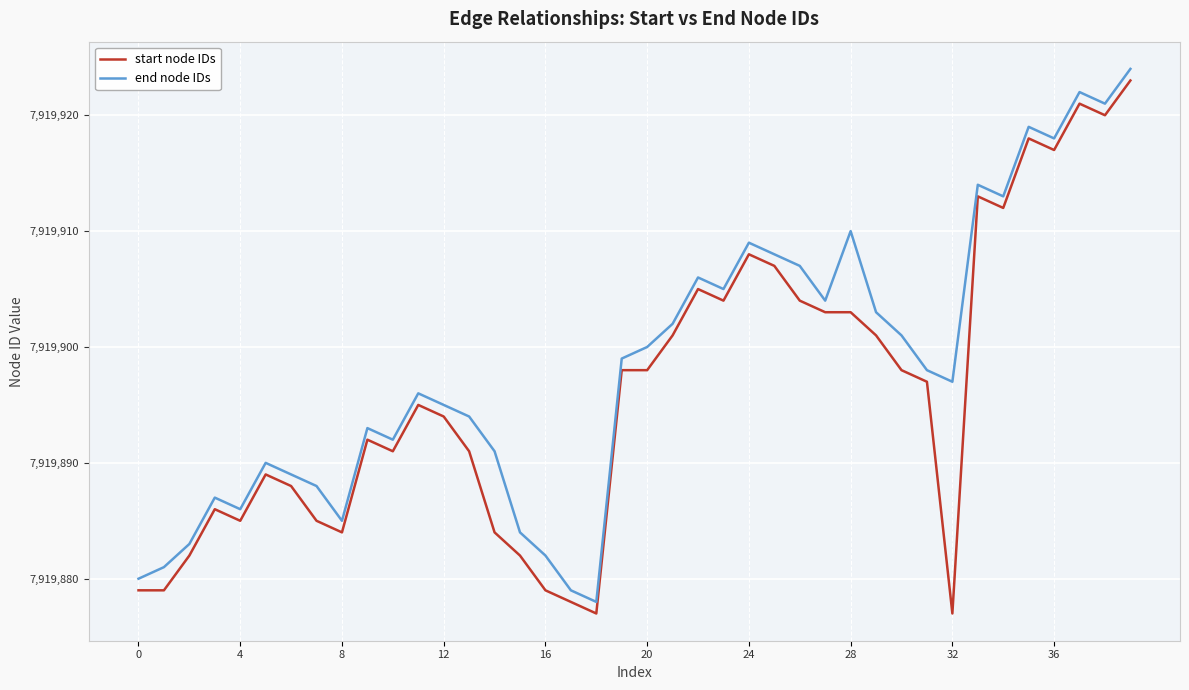

Which series has the largest total across all categories?

end node IDs